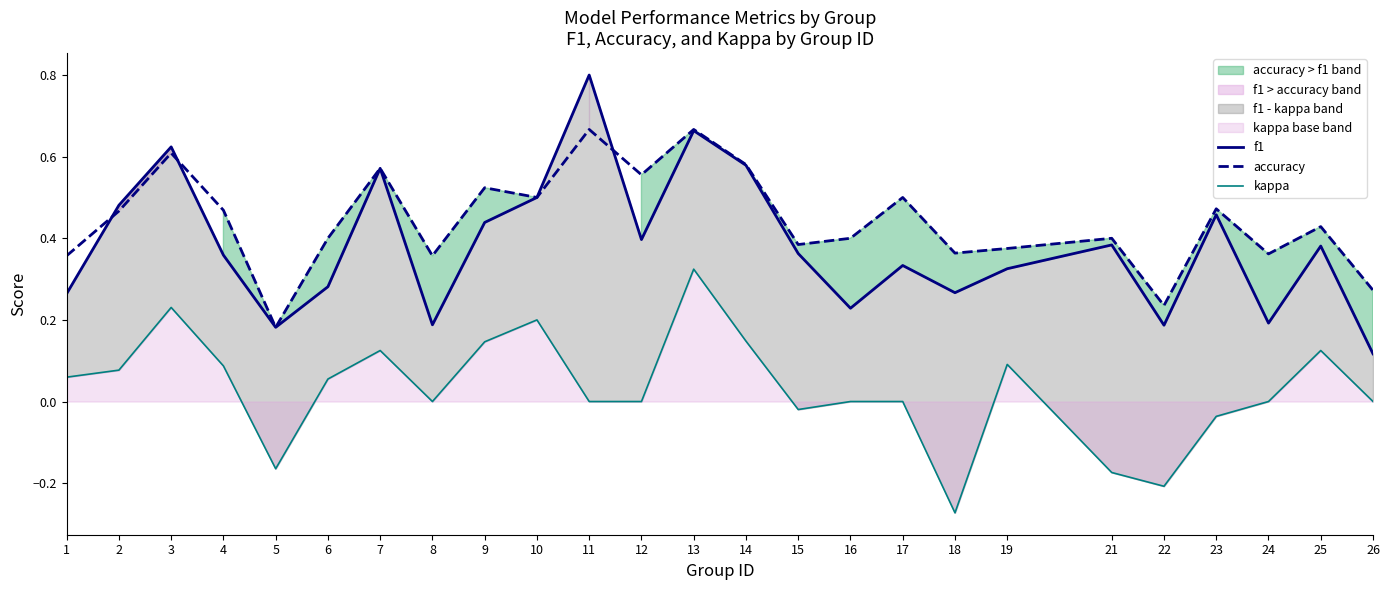

Read the accuracy value at 17.

0.5